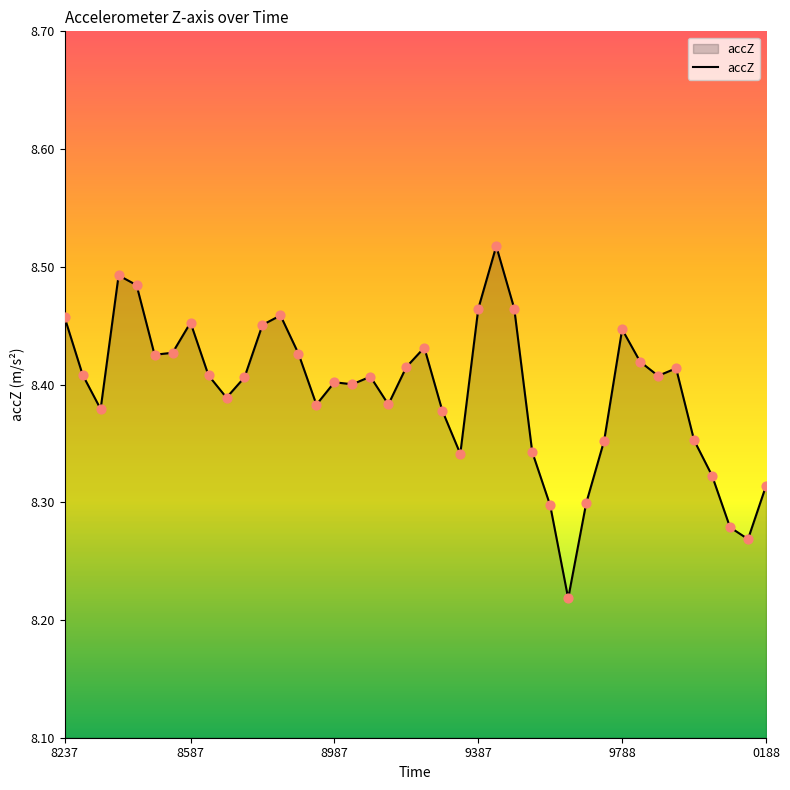

What is the difference between the maximum and minimum values?

0.3